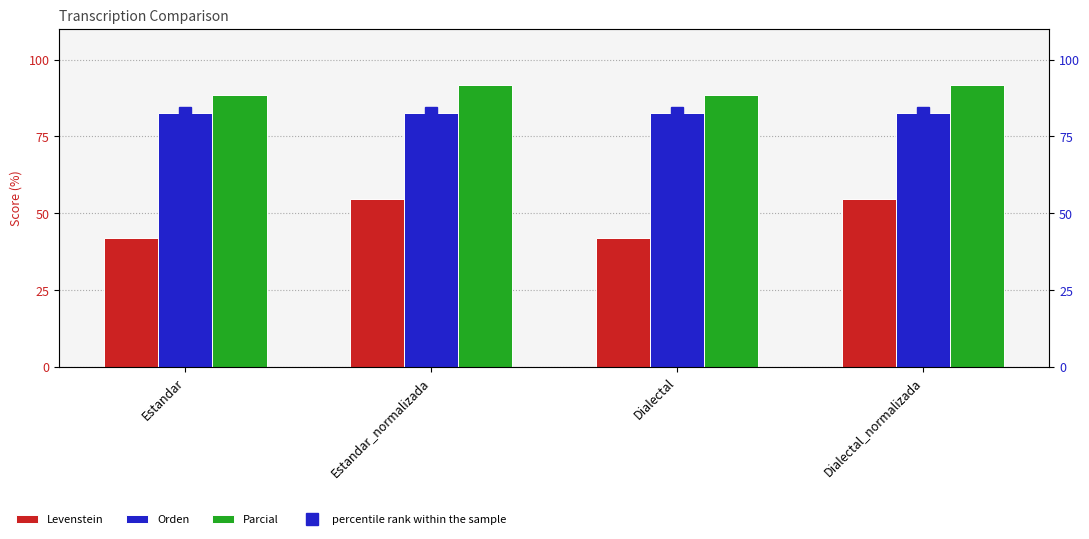

What is the value of the Orden bar at the 2nd from the left?

82.8